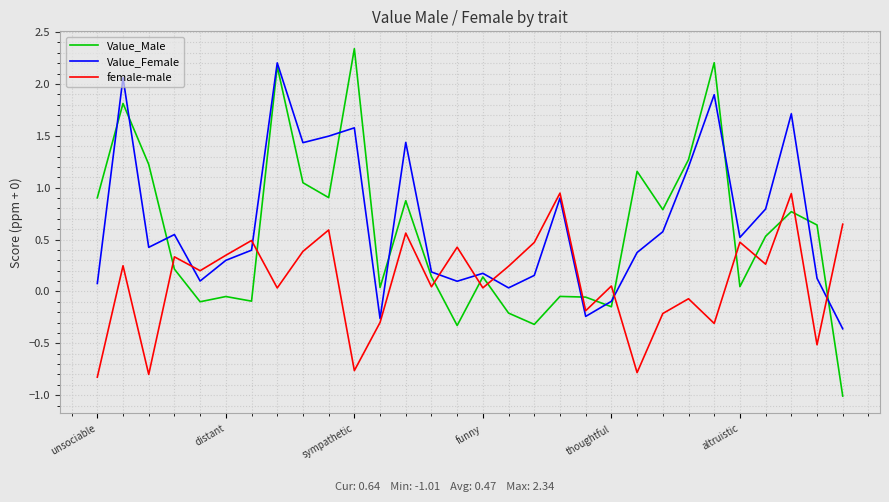

In Value_Female, how many points are lower than both neighbors (excluding endpoints)?

8